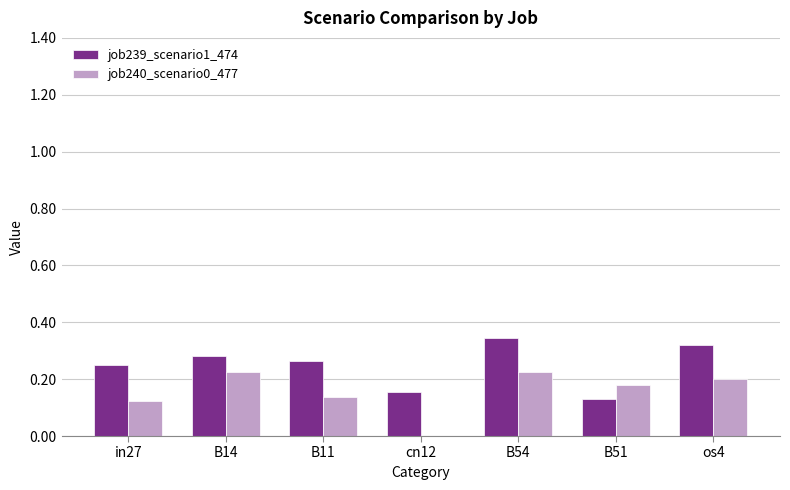

How many categories are shown in the chart?

7